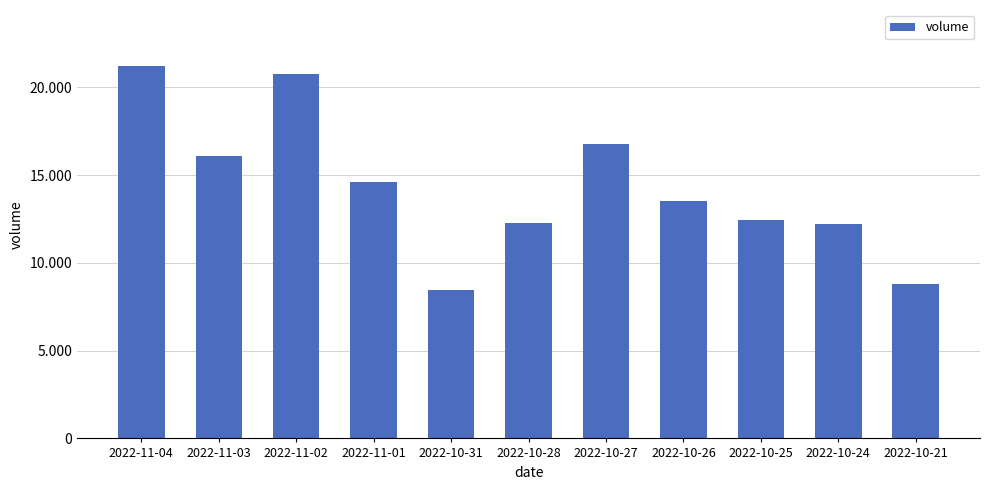

Reading left to right, what are all the values shown in this chart?

21231	16120	20776	14635	8484	12271	16765	13526	12448	12206	8778